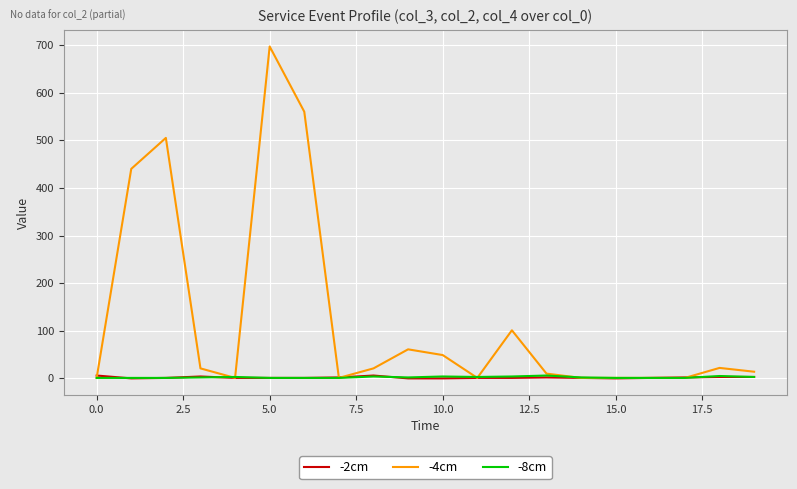

Which series has the largest total across all categories?

-4cm